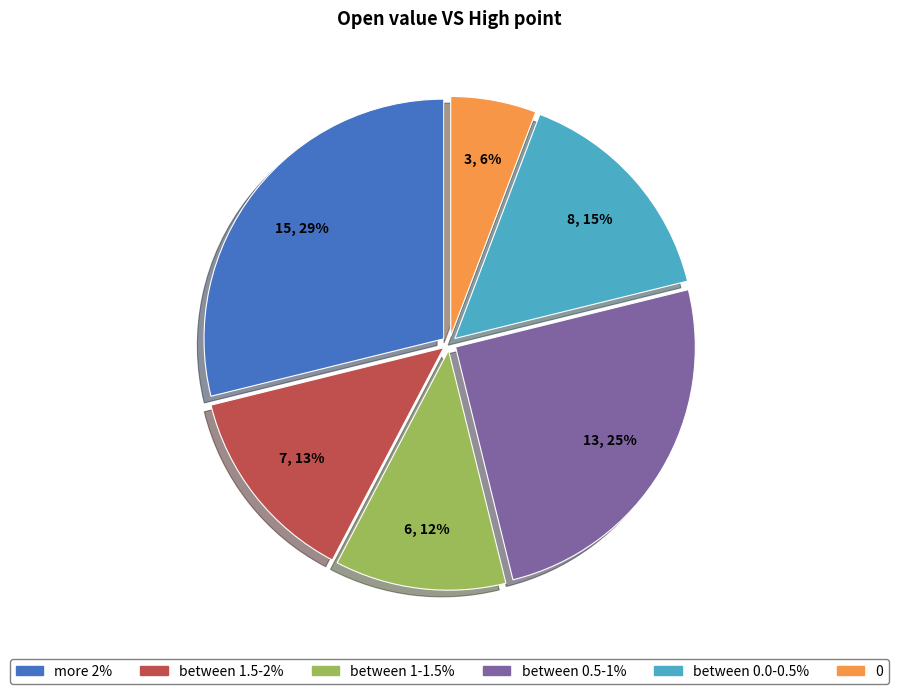

Does any single category account for the majority?

No